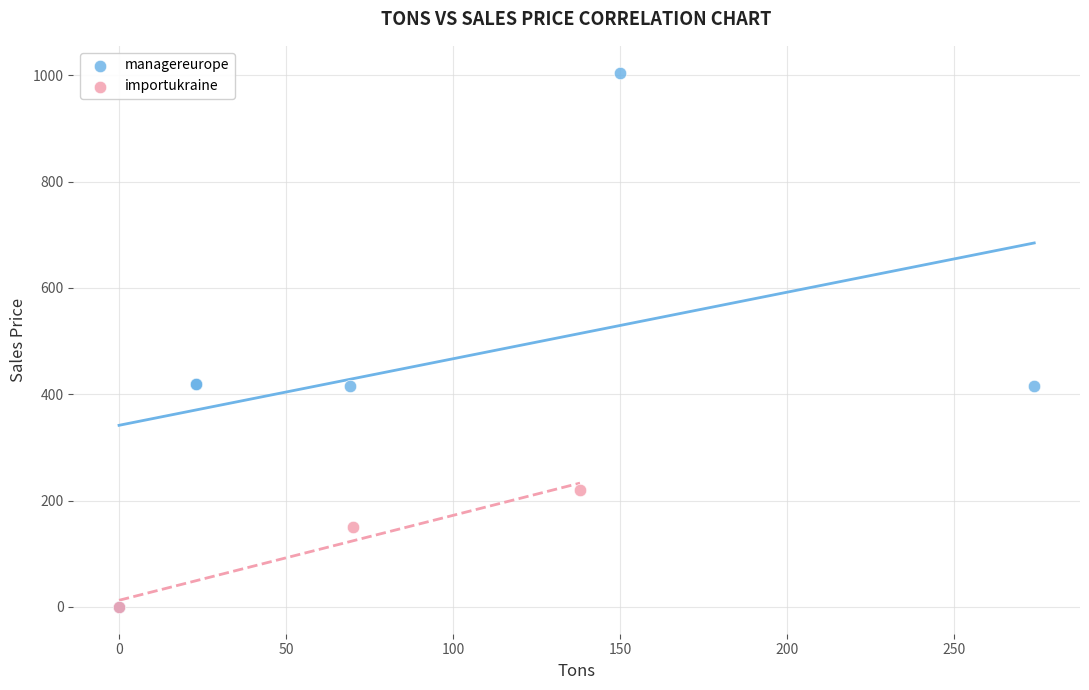

What are all the series names shown in the legend?

managereurope, importukraine